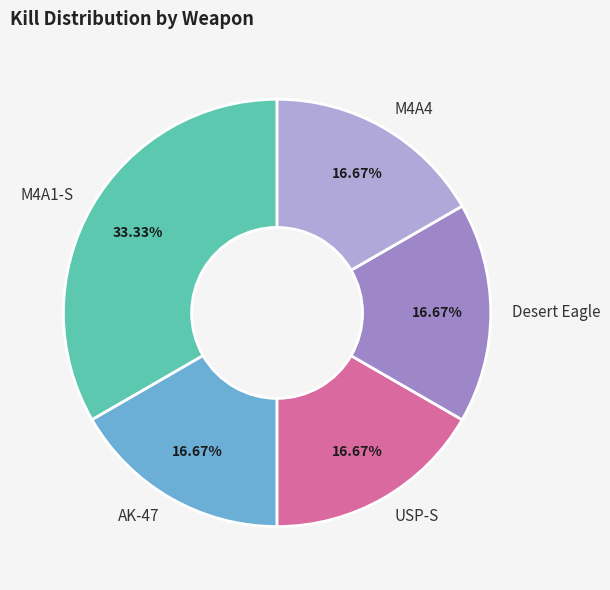

Count the number of slices in the pie.

5